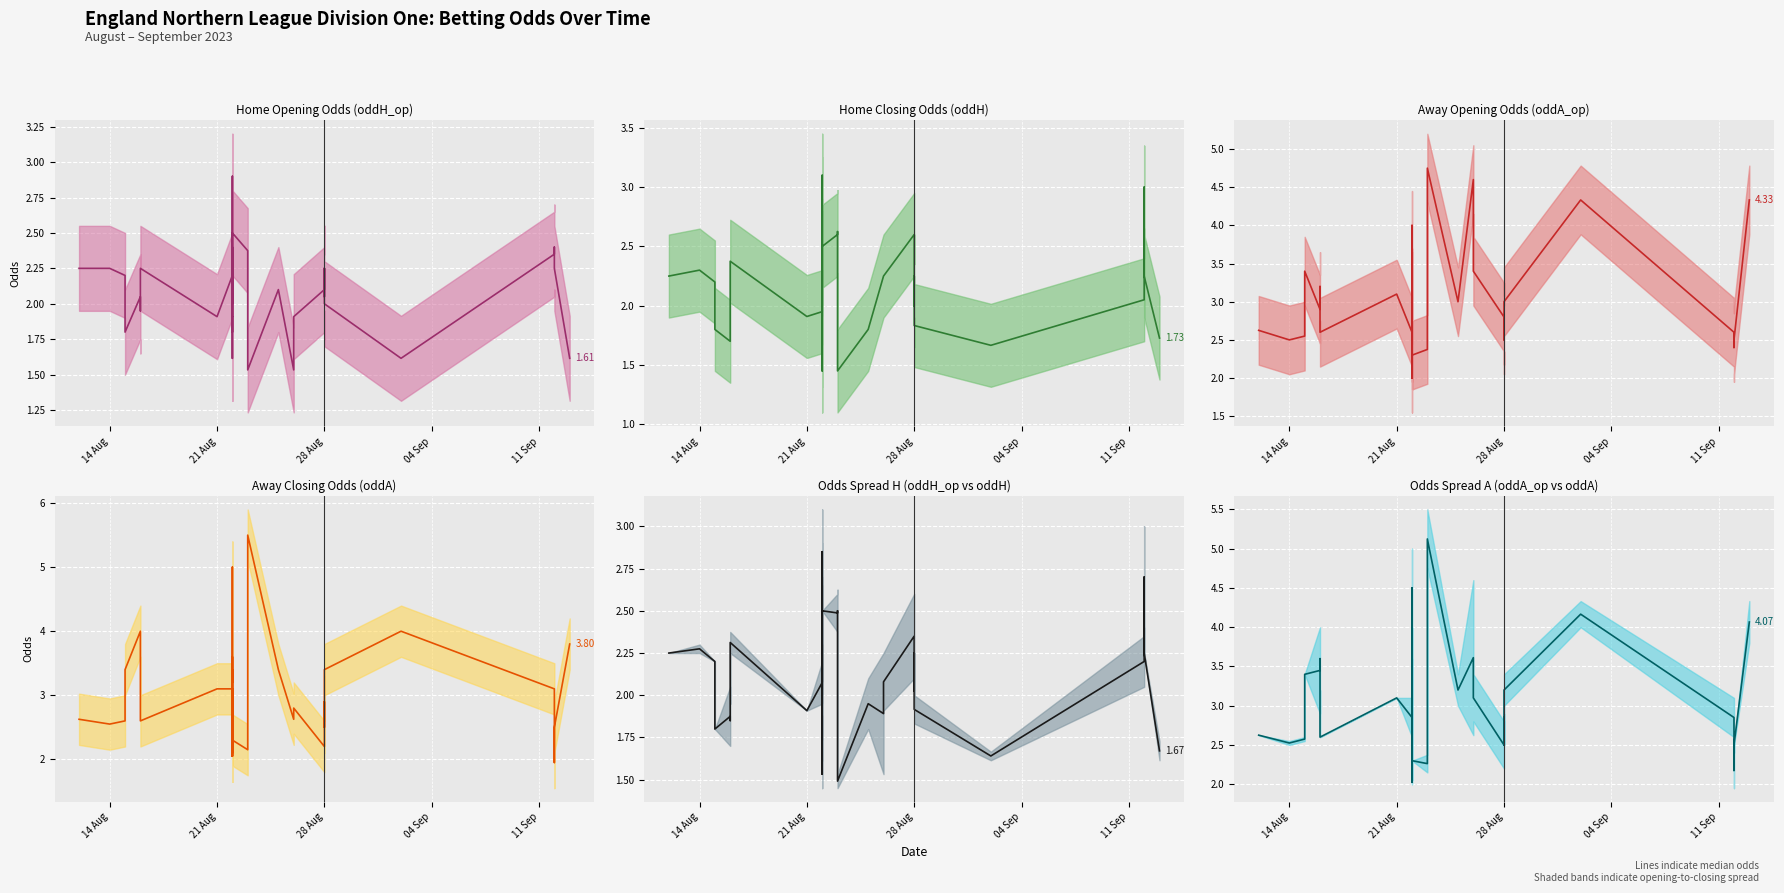

How many lines are shown in the chart?

6